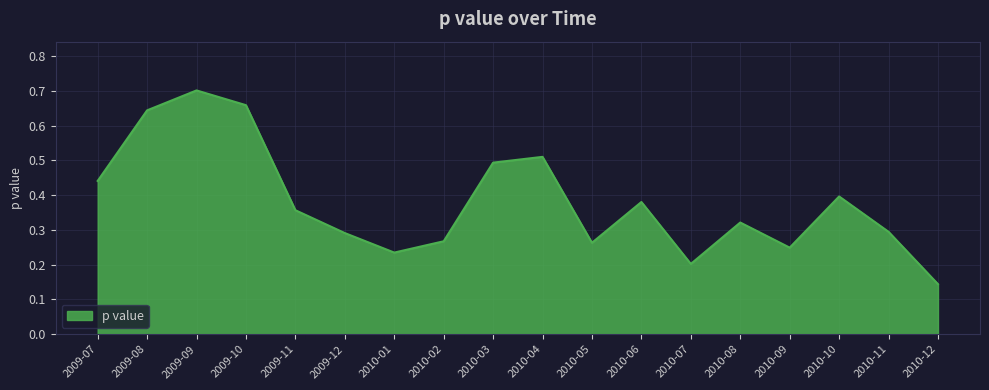

Is it true that the value at 2009-07 is 0.4?

True